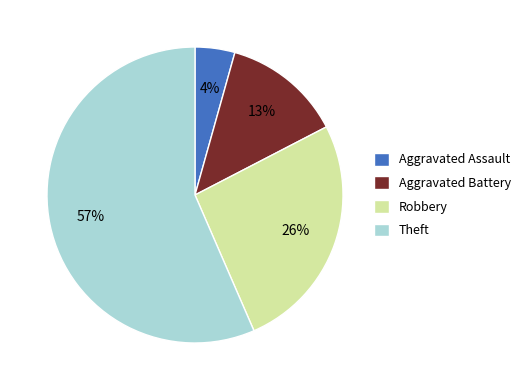

Does Theft represent more than half of the total?

Yes